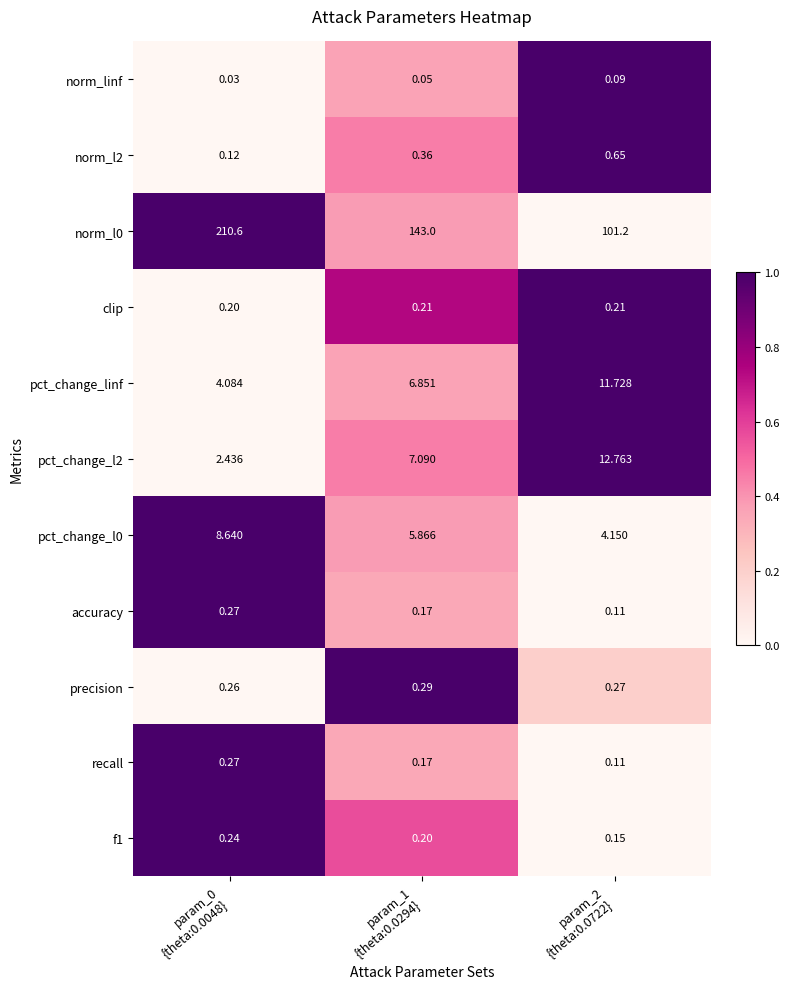

How many values in the pct_change_l2 series are below 7?

1